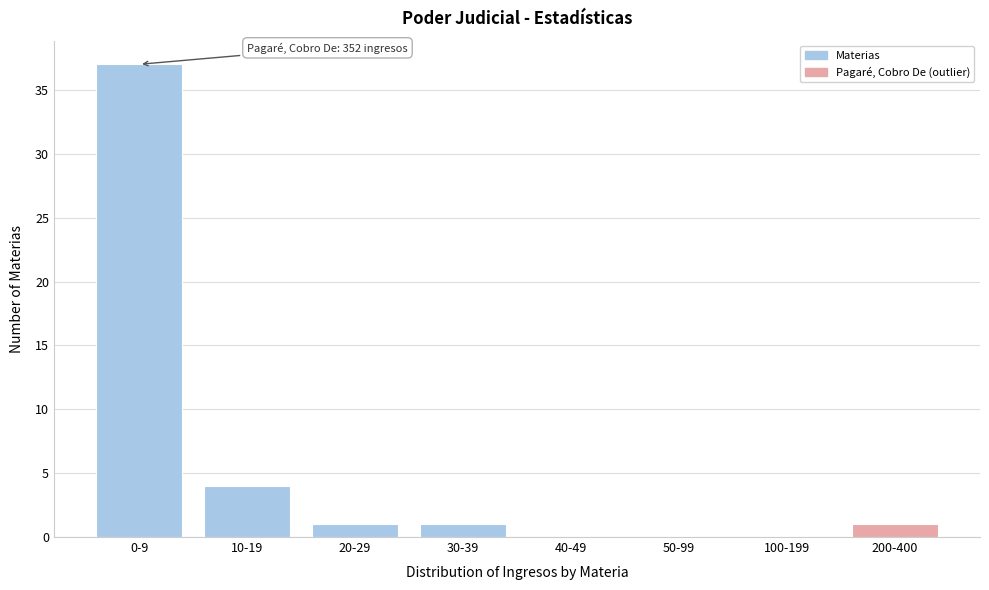

Reading left to right, extract all data points from this chart.

0-9=37	10-19=4	20-29=1	30-39=1	40-49=0	50-99=0	100-199=0	200-400=1